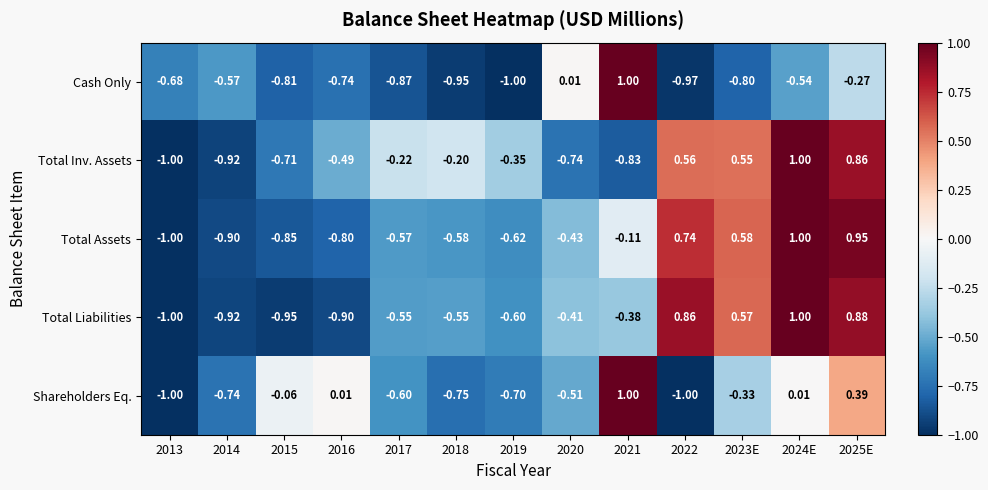

Between 2020 and 2025E, which series saw the biggest shift?

Total Inv. Assets